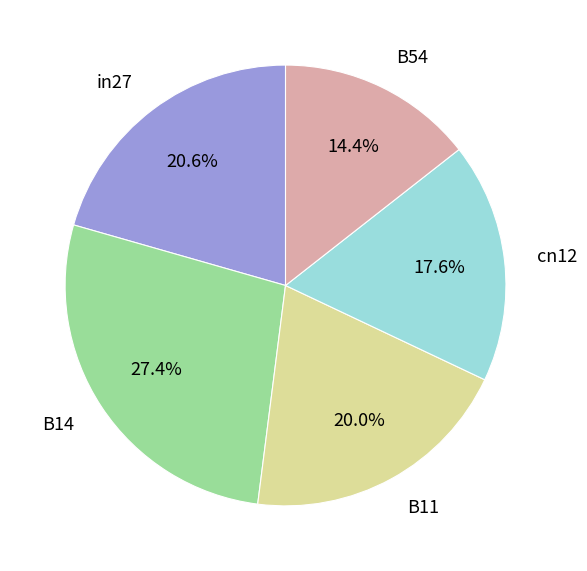

What is the smallest slice in the pie chart?

B54